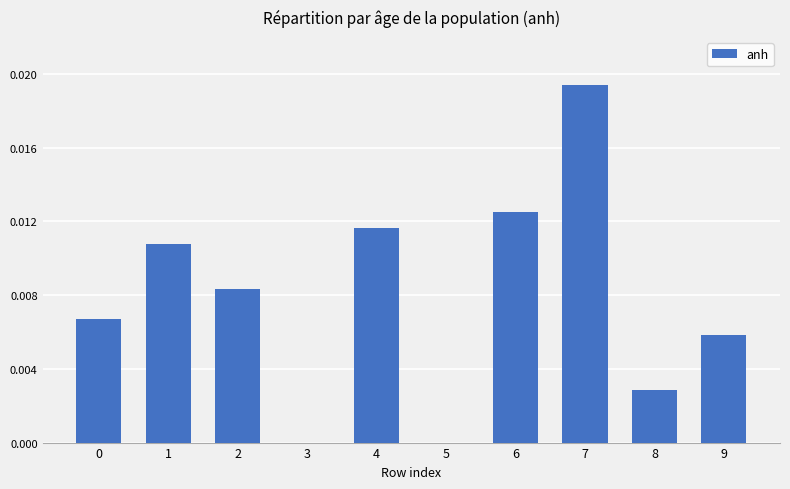

How many series are shown in this chart?

1